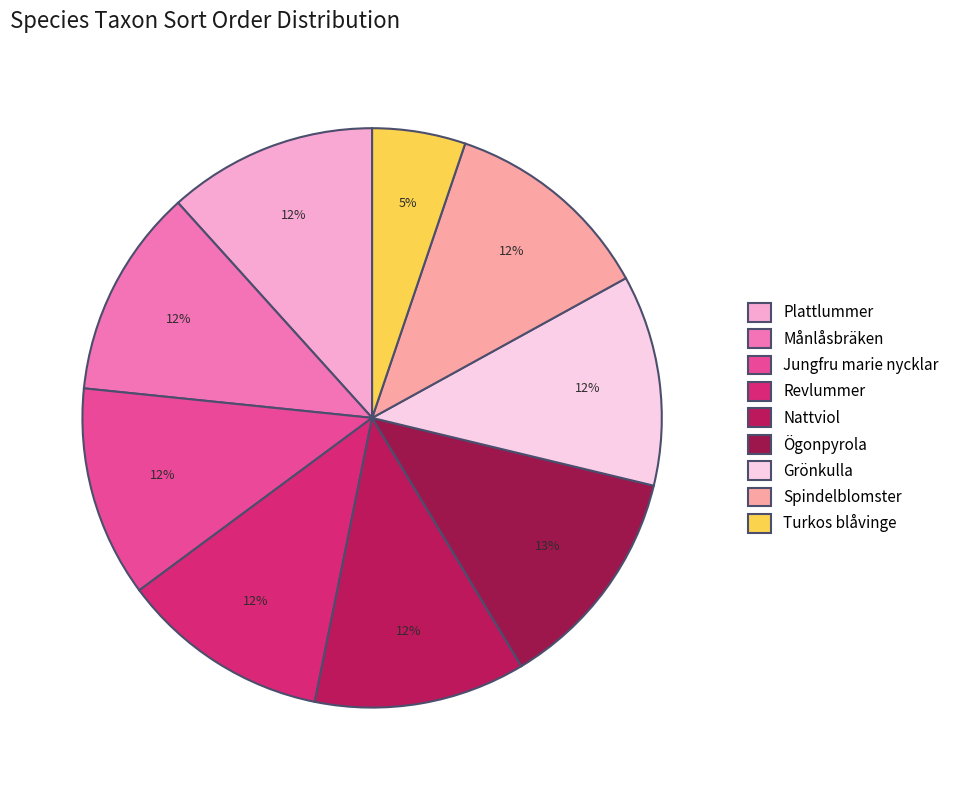

Which slice is the smallest?

Turkos blåvinge